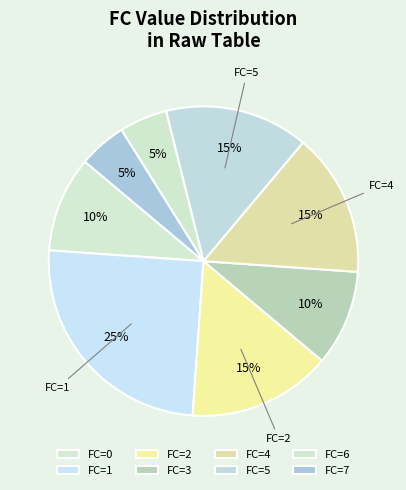

How many segments does this pie chart have?

8